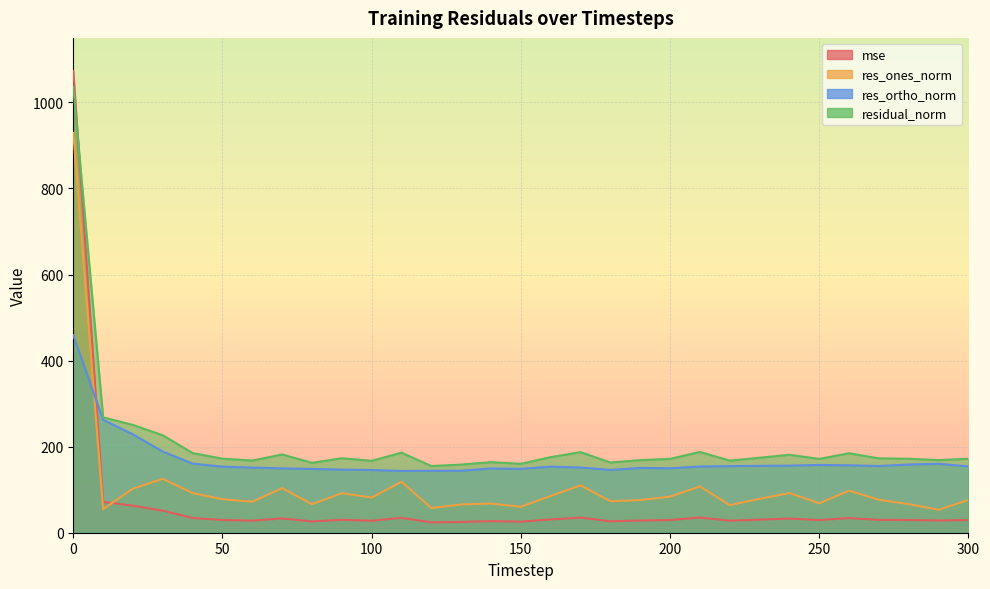

Which series ends up on top after the final intersection of mse and res_ortho_norm?

res_ortho_norm